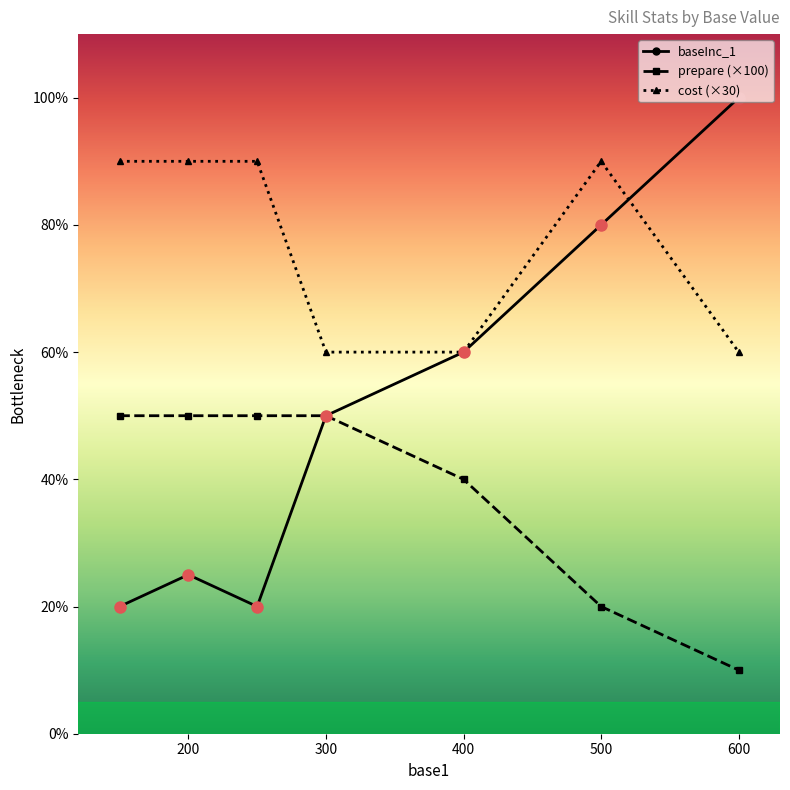

What is the minimum value for baseInc_1?

20